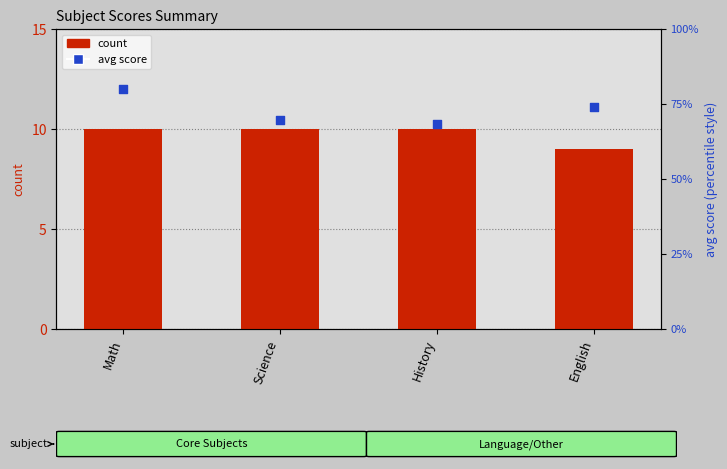

Which series has the largest total across all categories?

avg_score